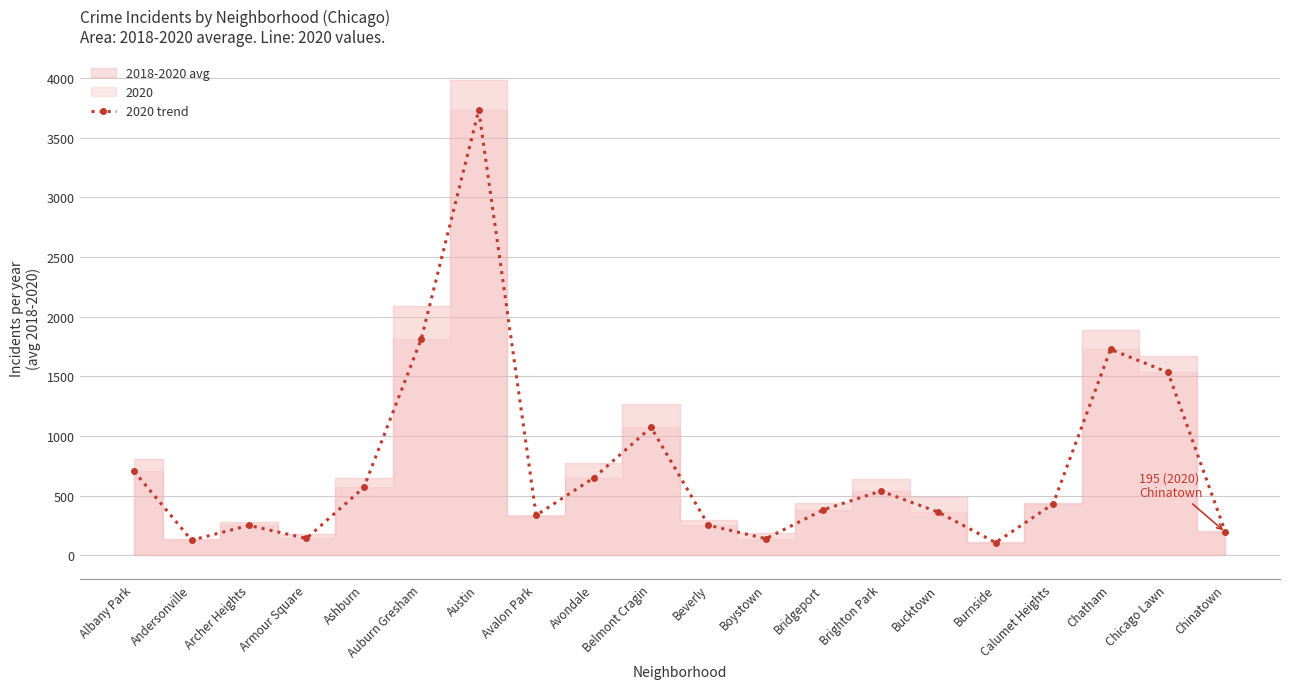

What is the label of the 7th point from the right?

Brighton Park